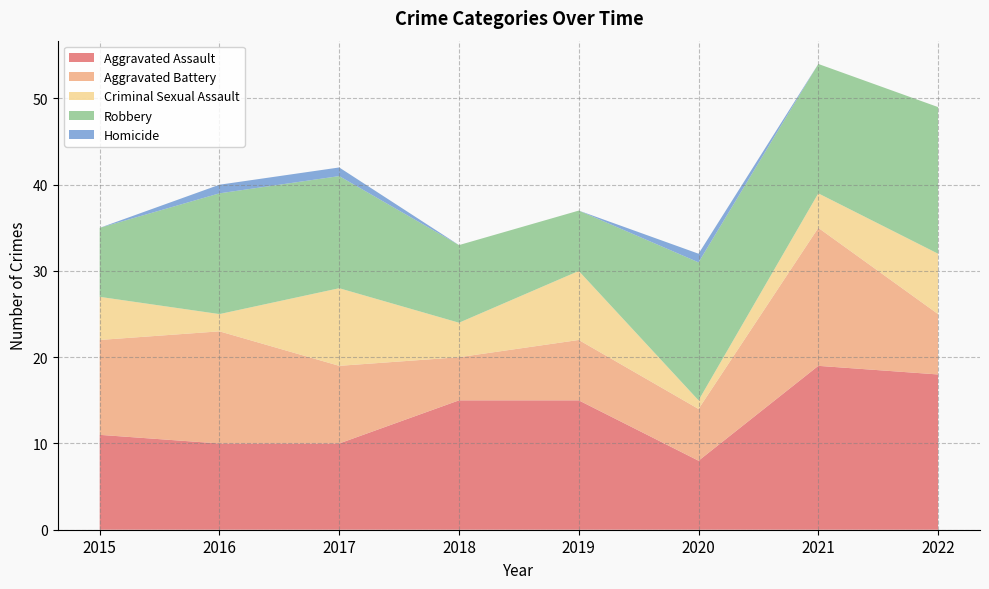

Reading right to left, extract all data points from this chart.

Aggravated Assault: 18	19	8	15	15	10	10	11
Aggravated Battery: 7	16	6	7	5	9	13	11
Criminal Sexual Assault: 7	4	1	8	4	9	2	5
Robbery: 17	15	16	7	9	13	14	8
Homicide: 0	0	1	0	0	1	1	0